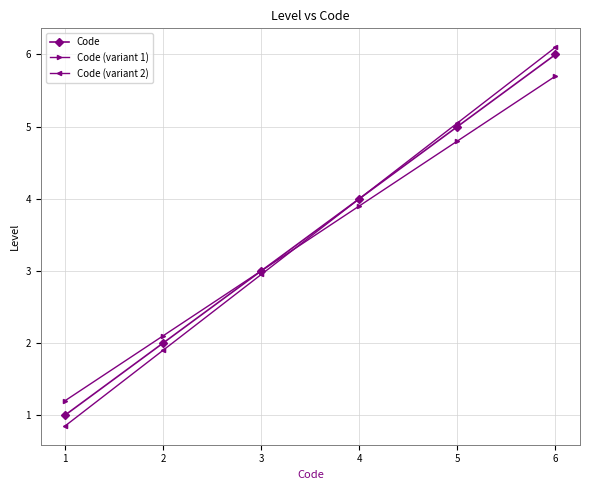

At which category is the sum across all series the highest?

6